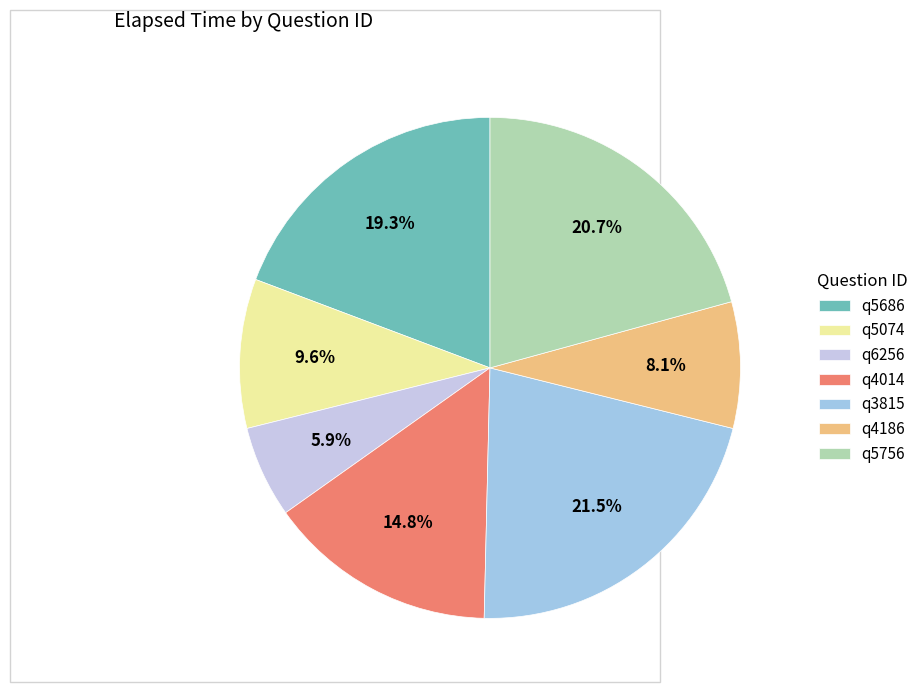

How much of the chart is everything except q5756?

79.3%